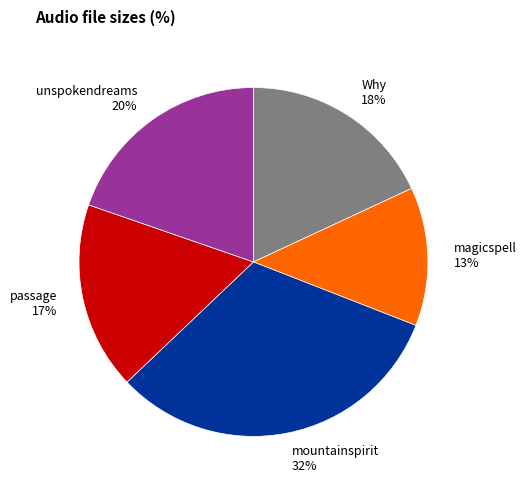

To the nearest percent, what is the average slice percentage?

20%